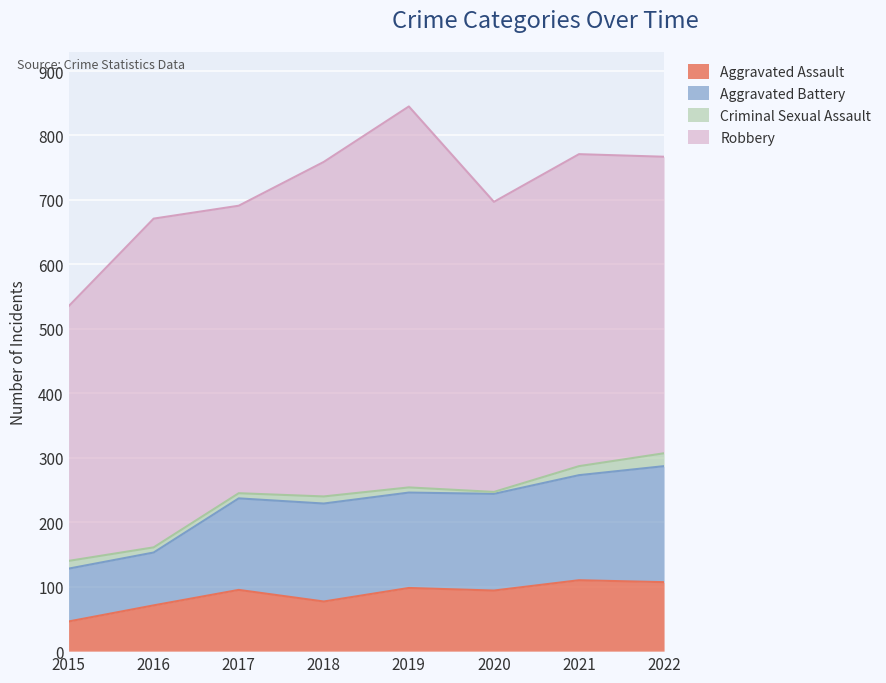

How many values in the Aggravated Battery series exceed 247?

3